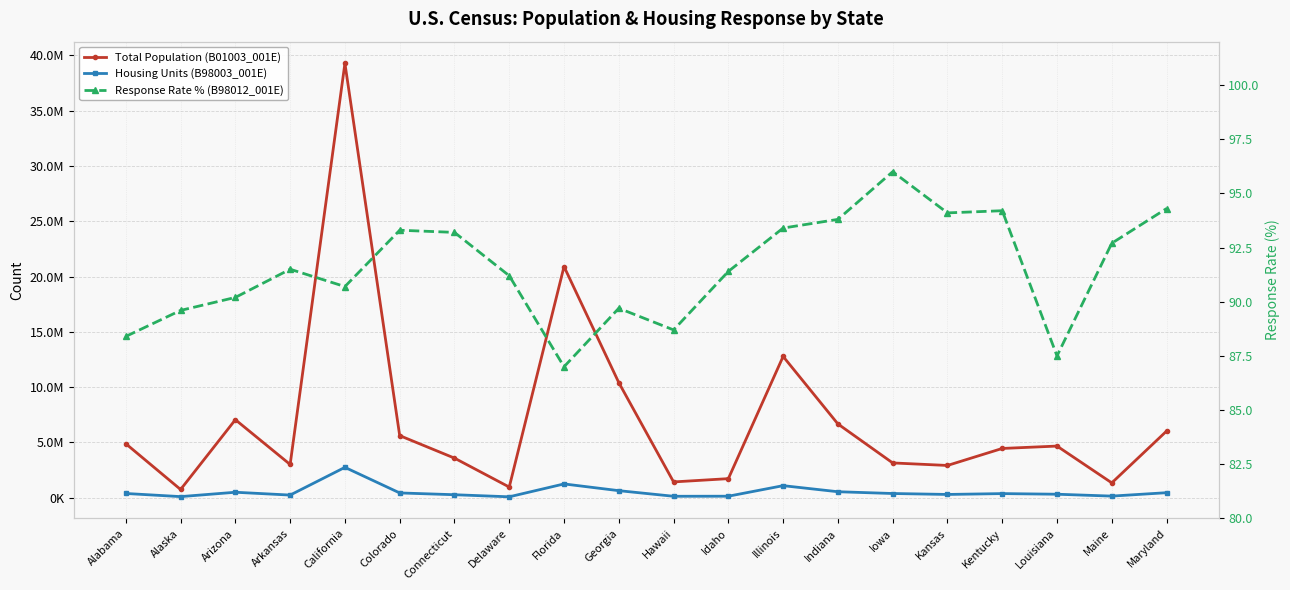

The value of Total Population (B01003_001E) at Alaska is 737068.0. True or false?

True